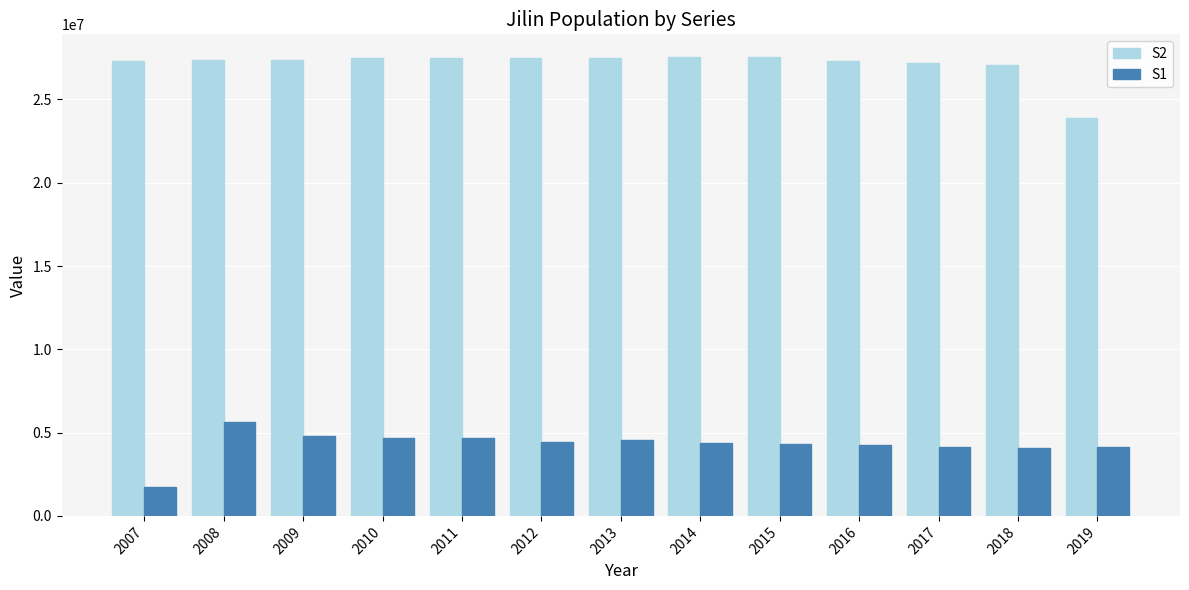

Read the S2 value at 2015, to the nearest 100.

27533000